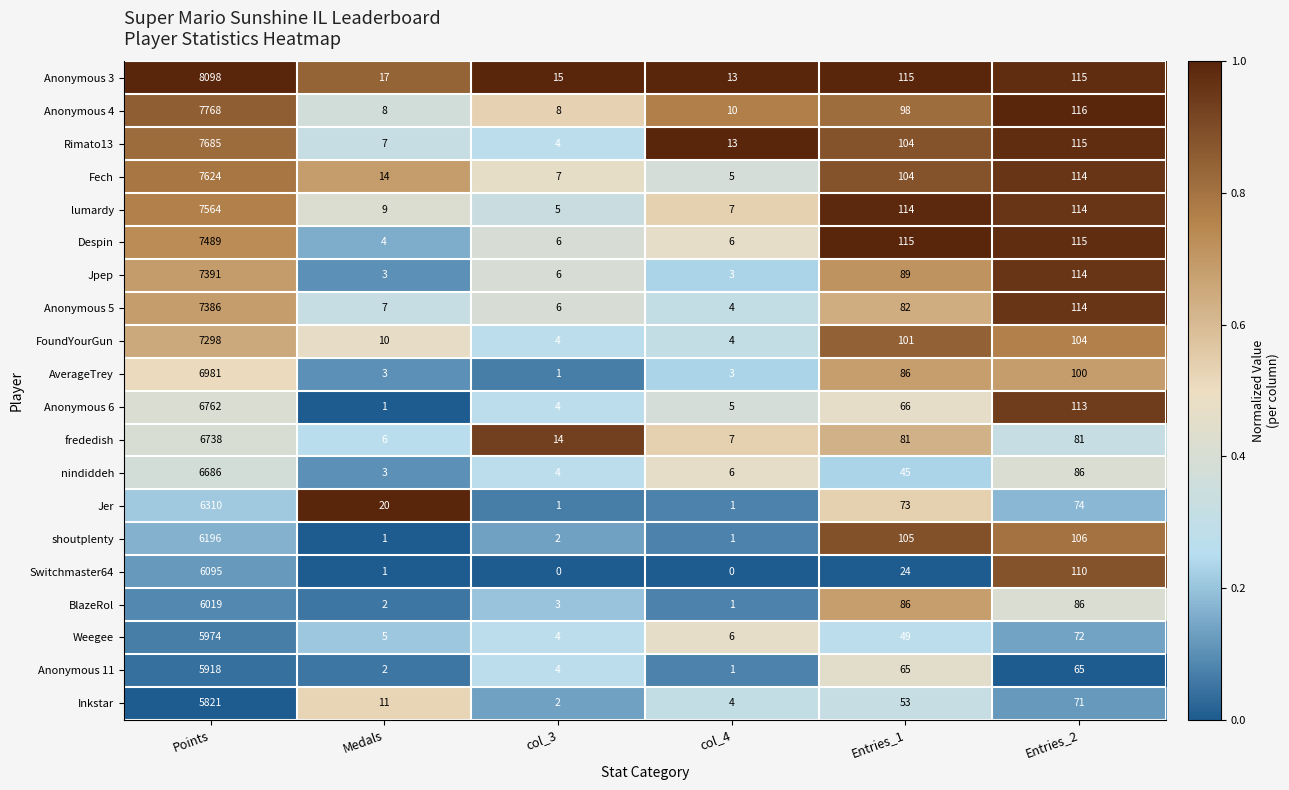

What is the difference between the maximum and minimum values in the Anonymous 3 series?

8085